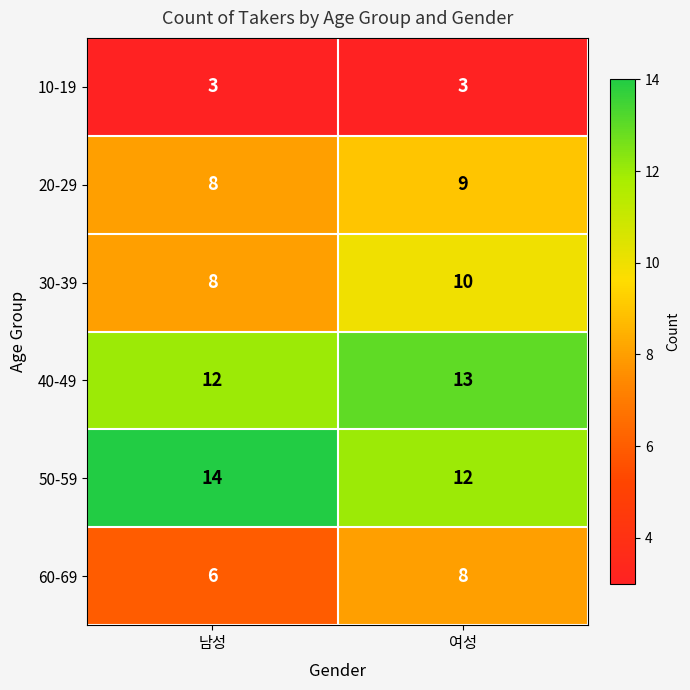

Rank the series by their maximum value, from lowest to highest.

10-19, 60-69, 20-29, 30-39, 40-49, 50-59